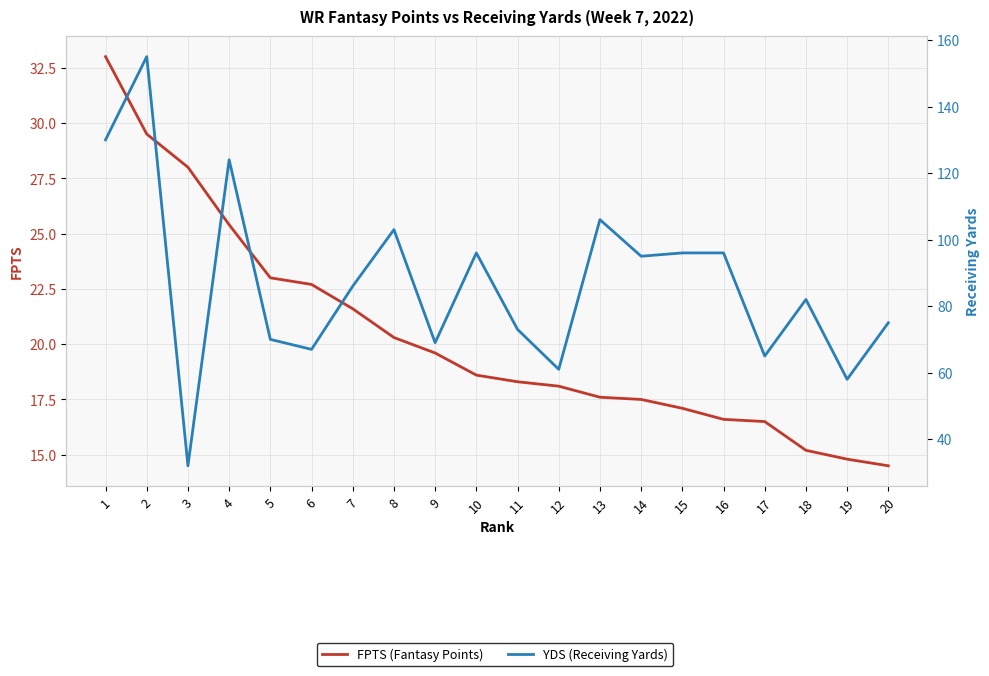

Reading left to right, list all the values displayed in this chart.

FPTS (Fantasy Points): 33.0	29.5	28.0	25.4	23.0	22.7	21.6	20.3	19.6	18.6	18.3	18.1	17.6	17.5	17.1	16.6	16.5	15.2	14.8	14.5
YDS (Receiving Yards): 130.0	155.0	32.0	124.0	70.0	67.0	86.0	103.0	69.0	96.0	73.0	61.0	106.0	95.0	96.0	96.0	65.0	82.0	58.0	75.0